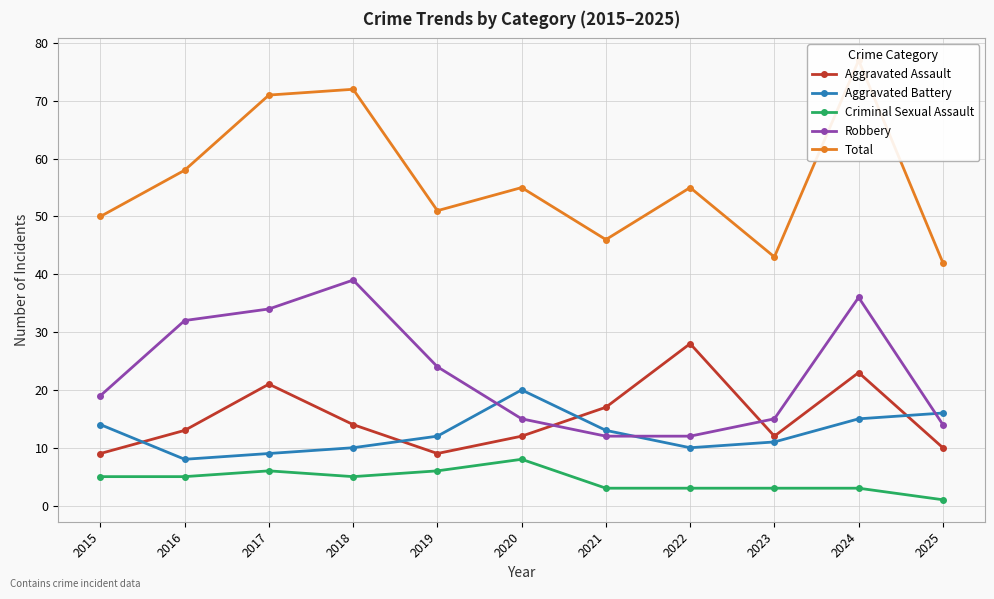

Does the chart display data point markers on the line(s)?

Yes